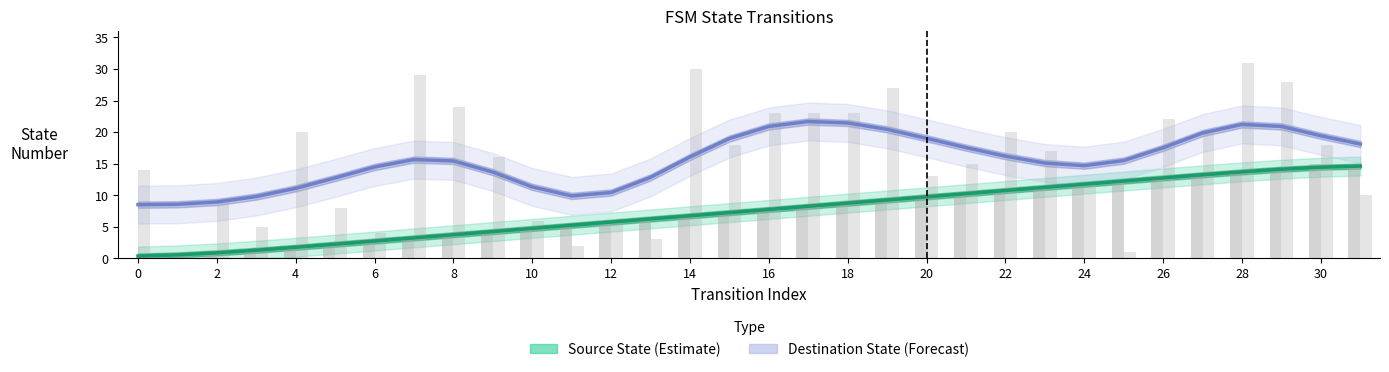

What is the value of the Destination State (Forecast) bar at the 26th from the left?

15.5